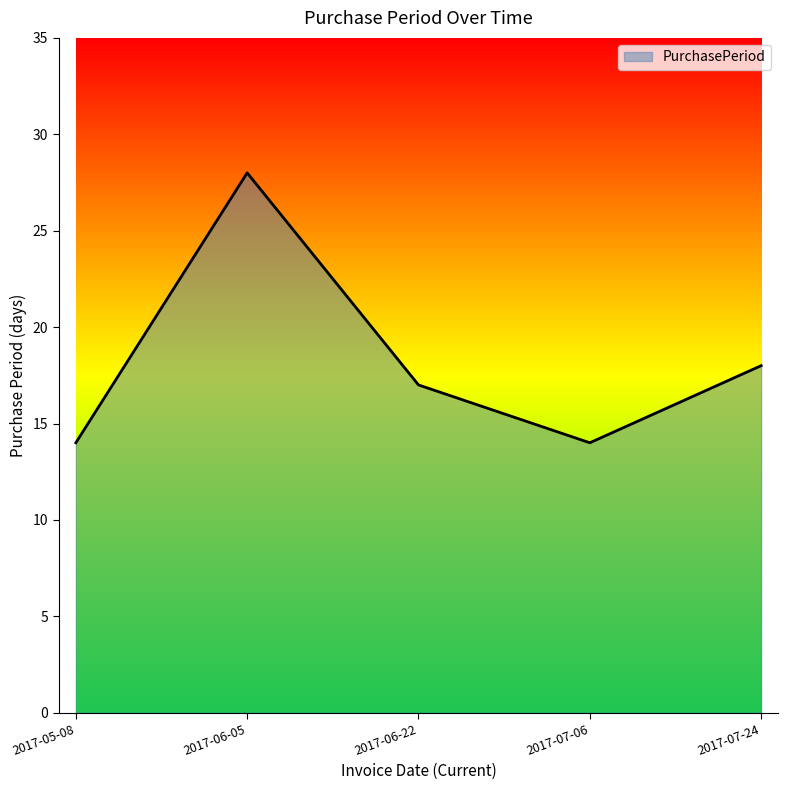

Is it true that the value at 2017-07-06 is 20?

False